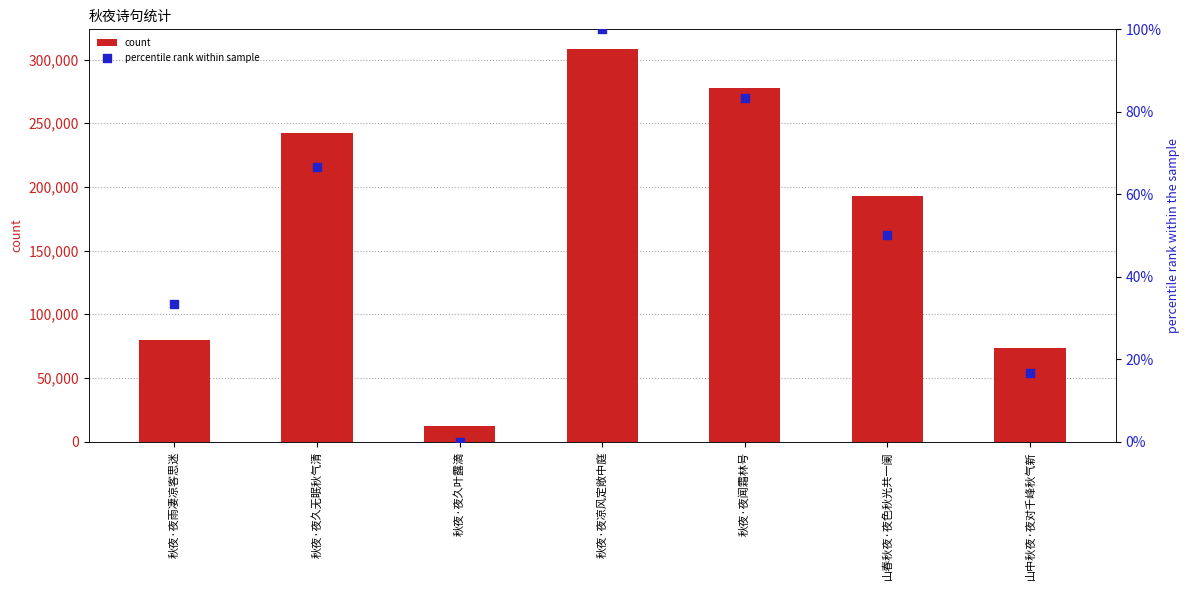

Which series reaches the minimum Y coordinate?

percentile rank within sample